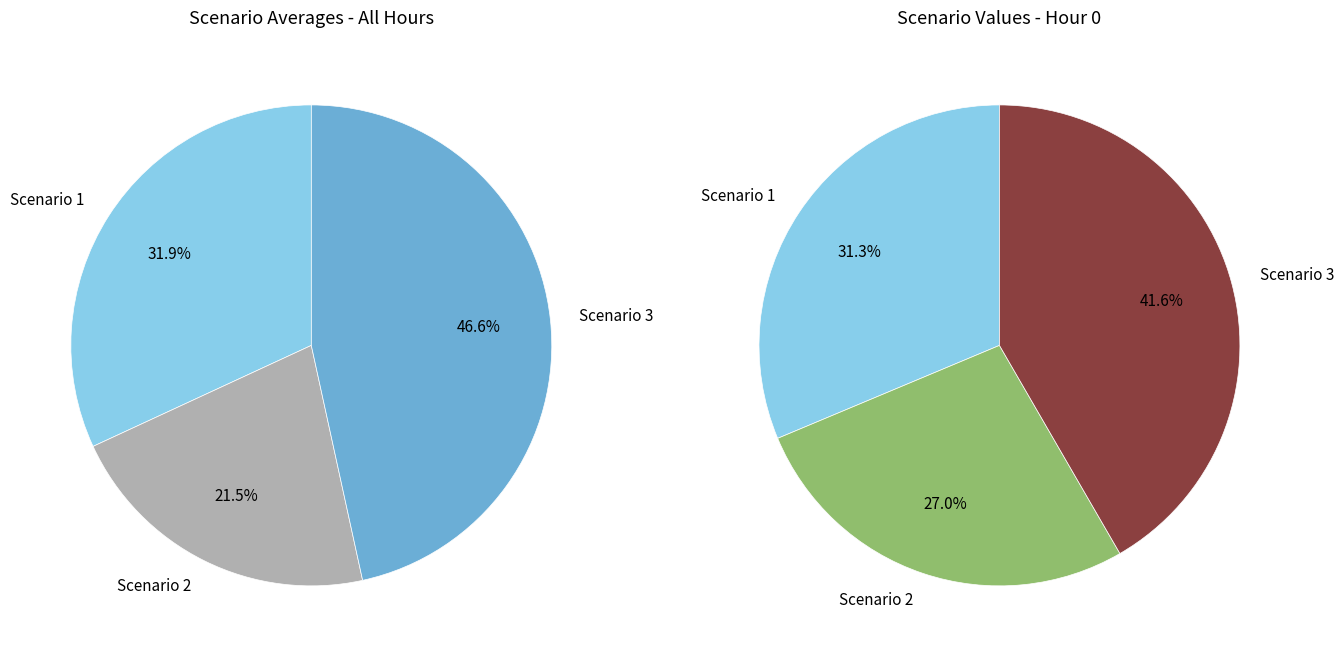

Is 16 the majority of the pie?

No